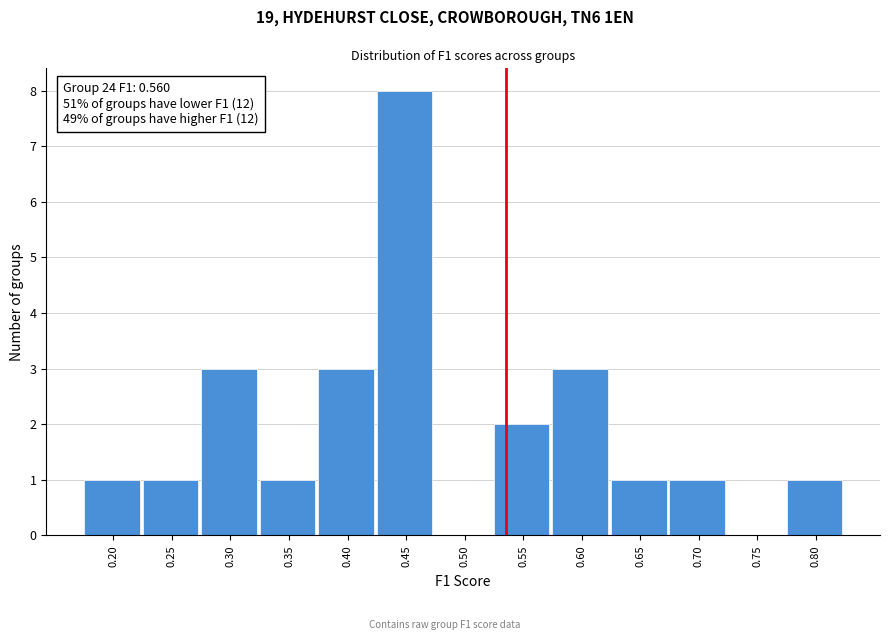

Reading left to right, transcribe all the data shown in this chart.

0.20=1	0.25=1	0.30=3	0.35=1	0.40=3	0.45=8	0.50=0	0.55=2	0.60=3	0.65=1	0.70=1	0.75=0	0.80=1